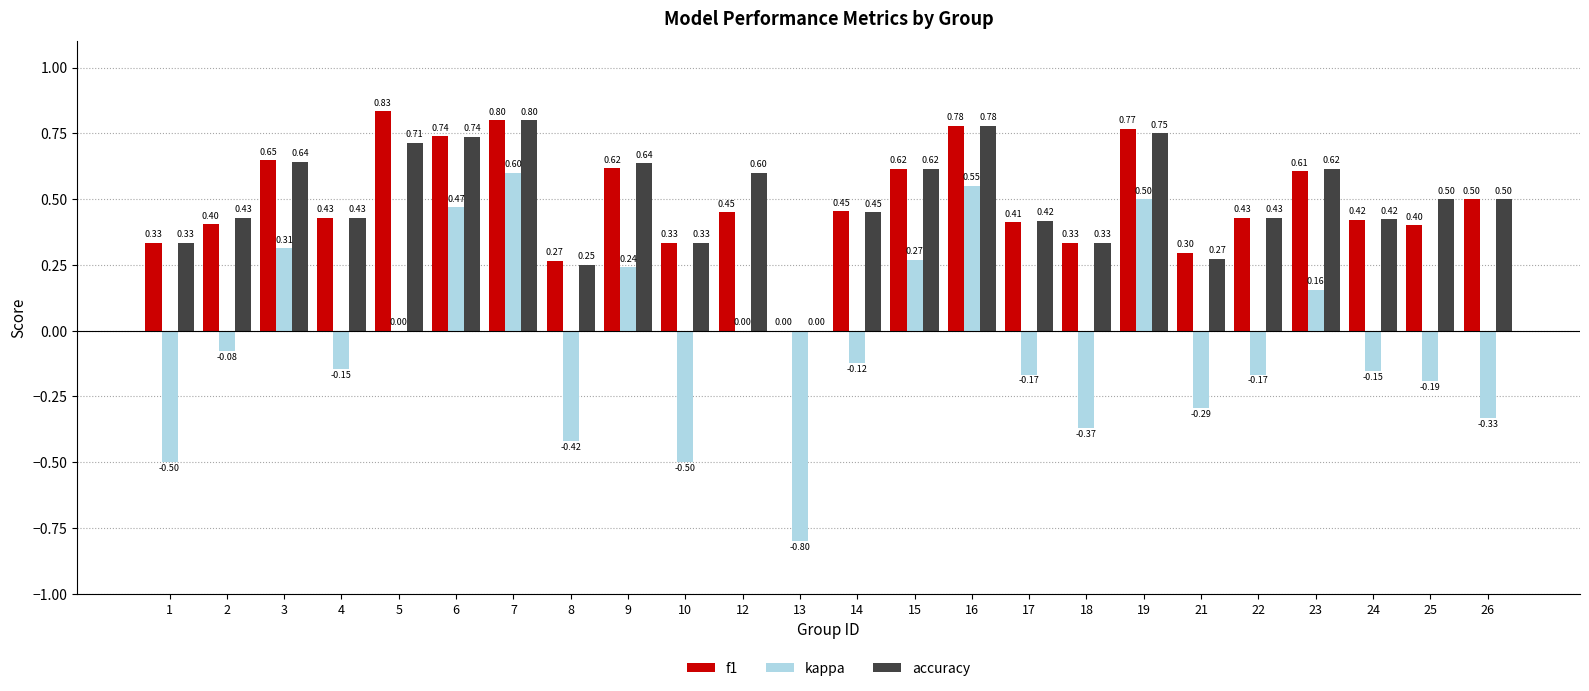

Is the value of accuracy at 16 greater than the value of f1 at 17?

Yes